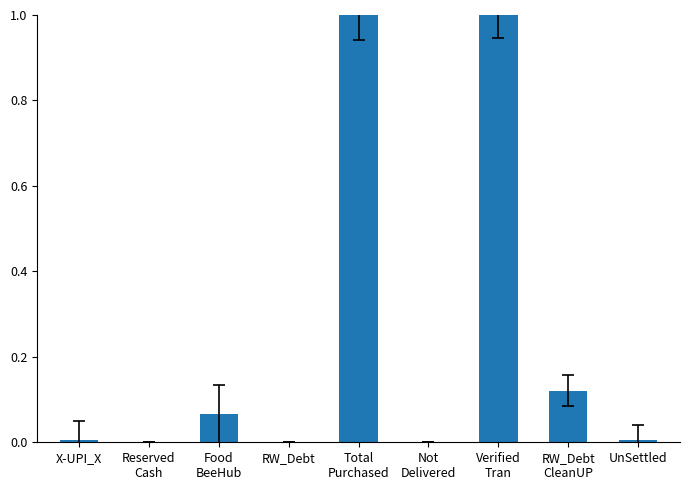

How many series are shown in this chart?

1